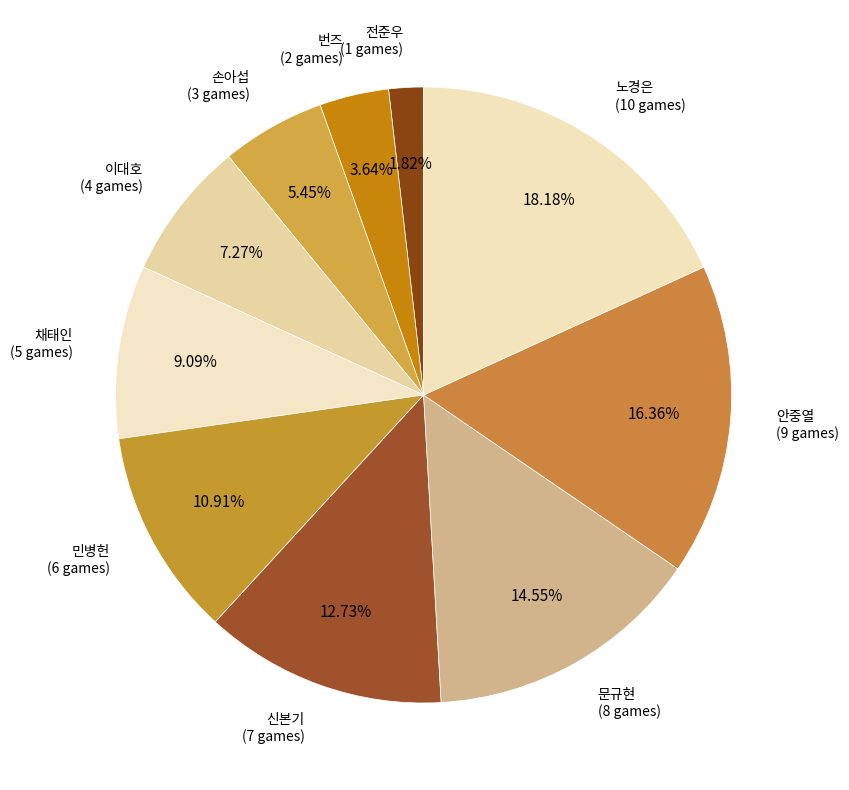

How many slices are in this pie chart?

10